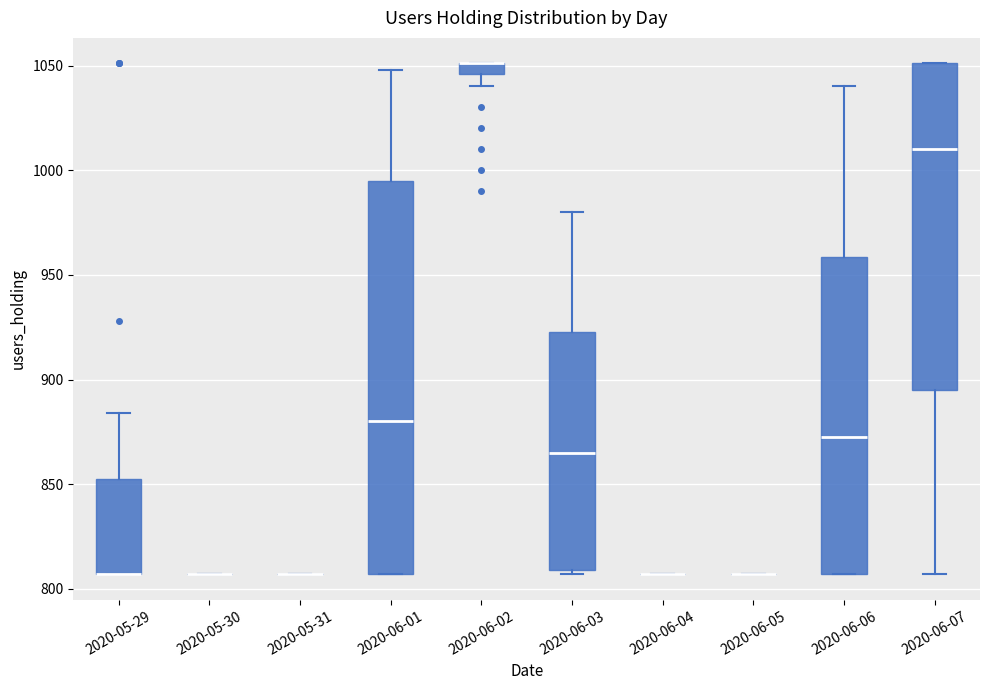

Where does the median line of the box for 2020-06-03 sit on the y-axis? The values are not printed on the chart, so give them approximately, as read against the axis.

865